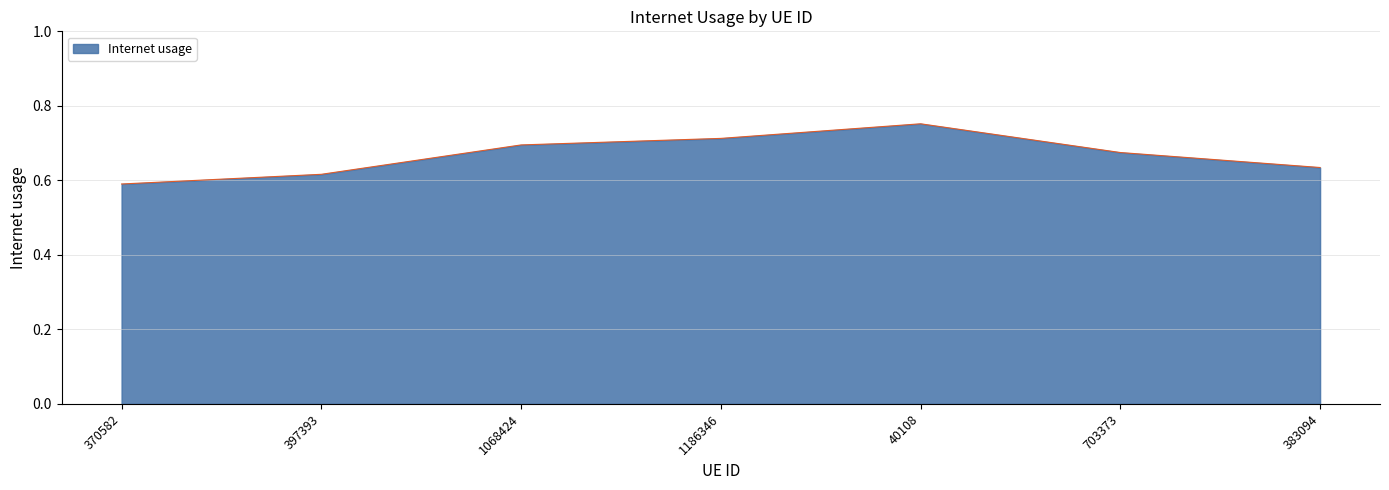

The value at 703373 is 0.7. True or false?

True